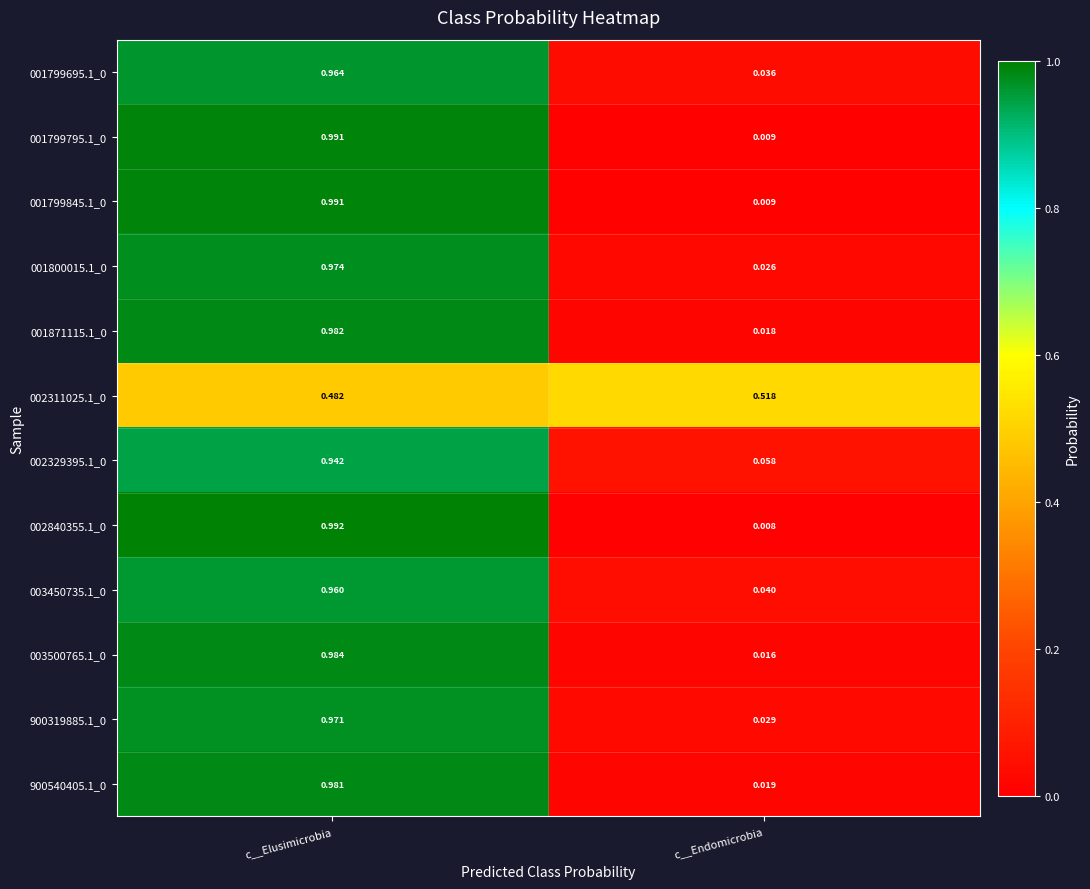

At which category is the sum across all series the highest?

c__Elusimicrobia